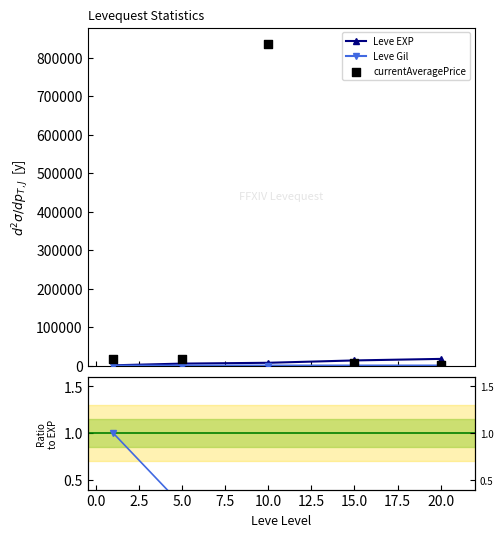

Which series contains the highest Y value?

currentAveragePrice